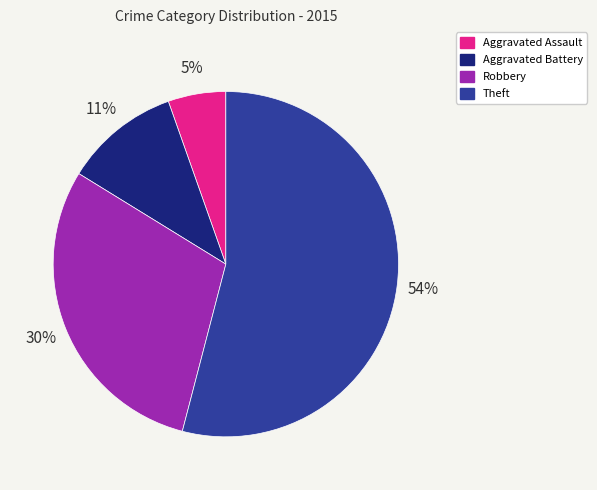

Which slice is the smallest?

Aggravated Assault